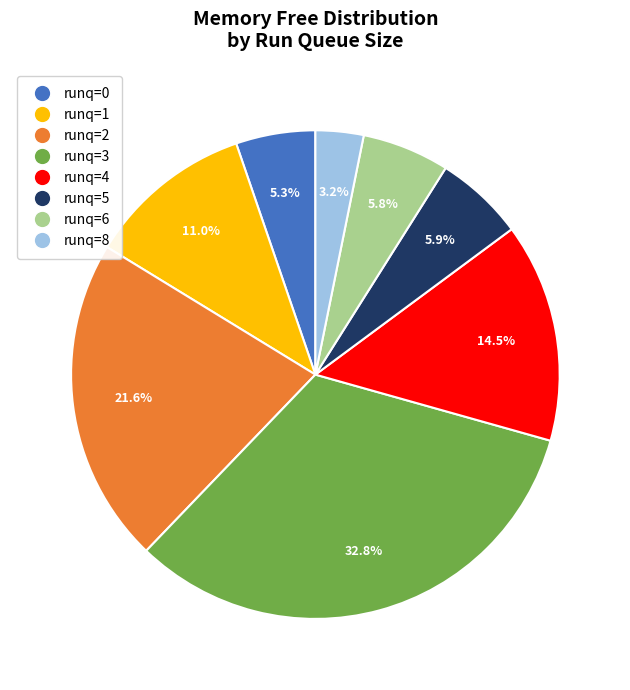

How many slices are in this pie chart?

8